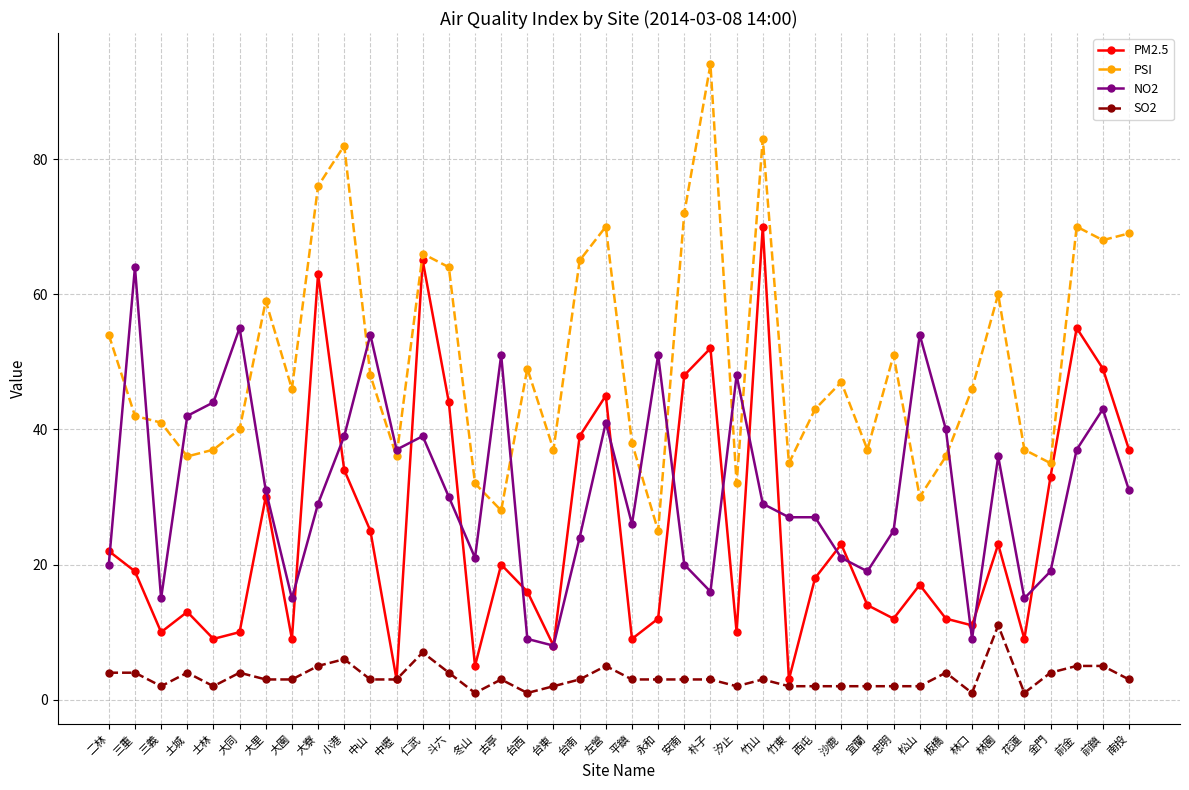

Where is the first local minimum for NO2?

三義